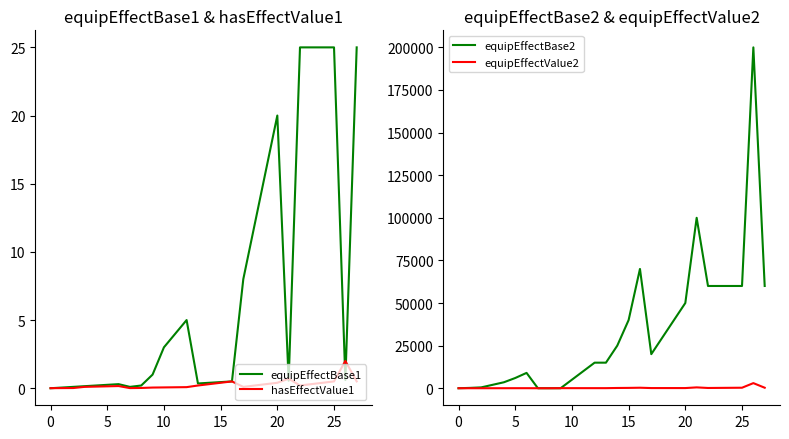

How many values in the equipEffectBase1 series exceed 0?

27